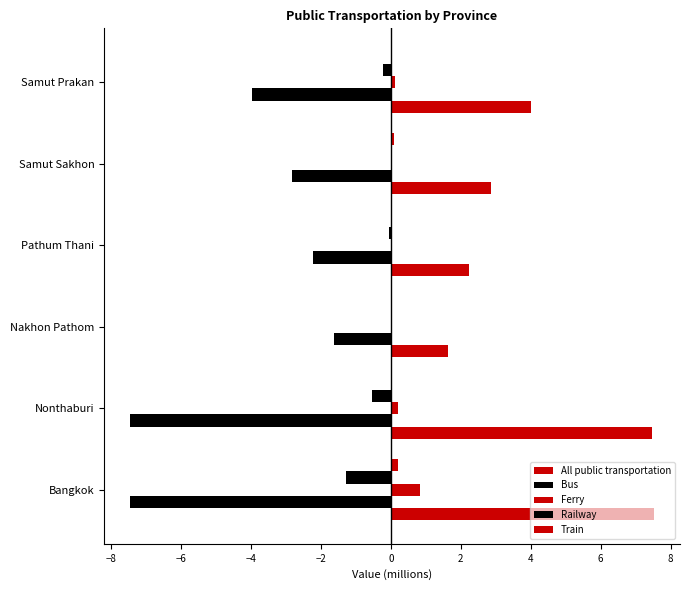

How many data points does each series have?

6